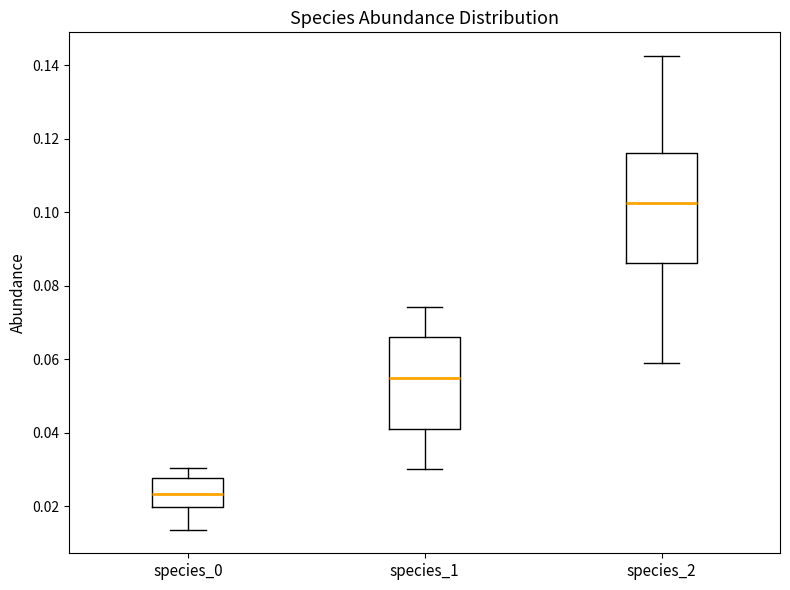

Which box's median line is the lowest?

species_0